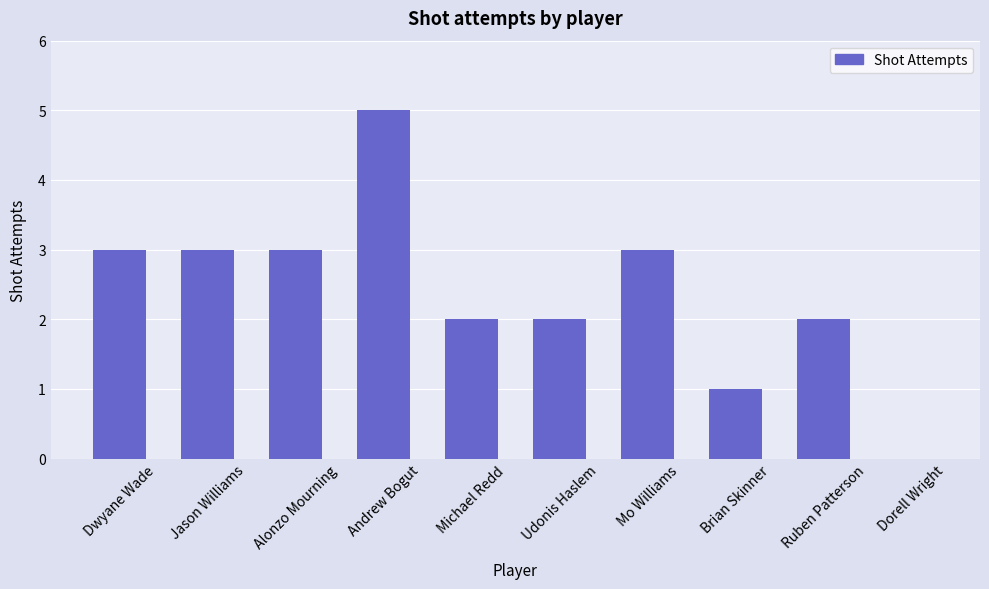

Is it true that the value at Andrew Bogut is 5?

True